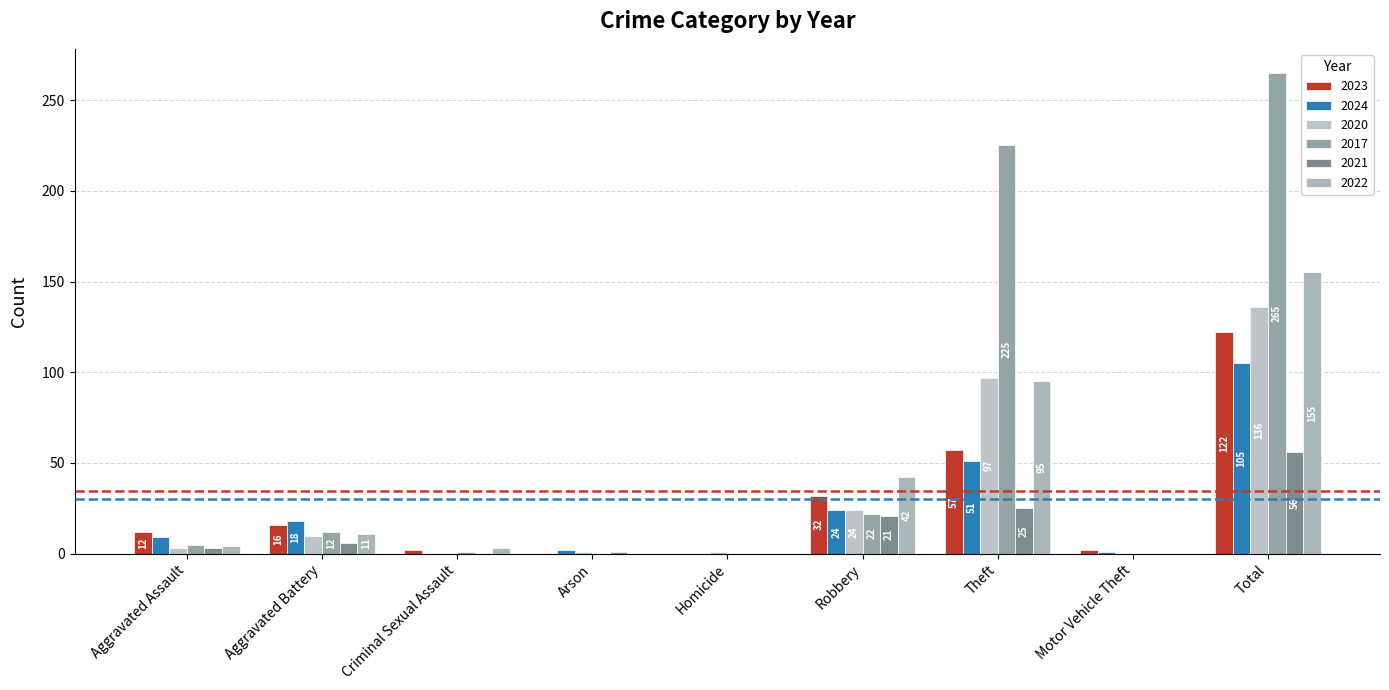

At which category is the sum across all series the highest?

Total